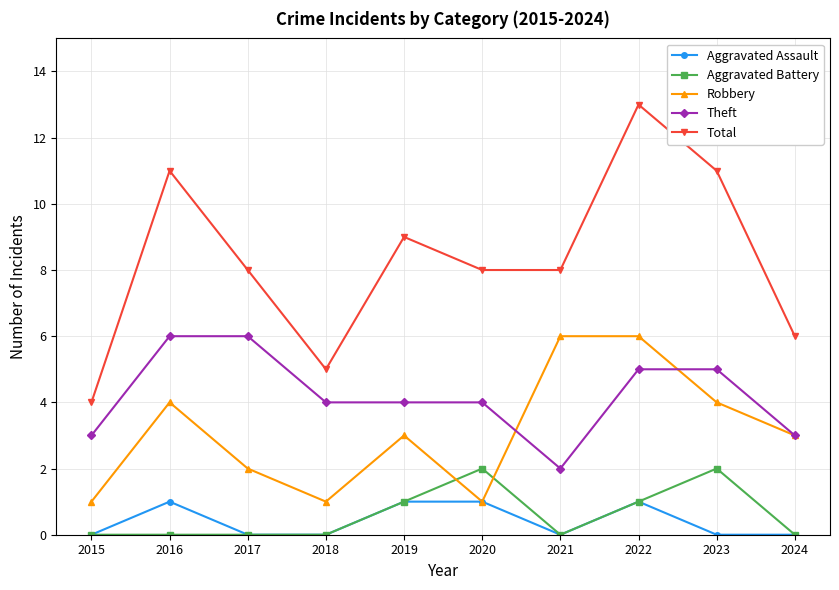

True or false: Total and Theft intersect in this chart.

False